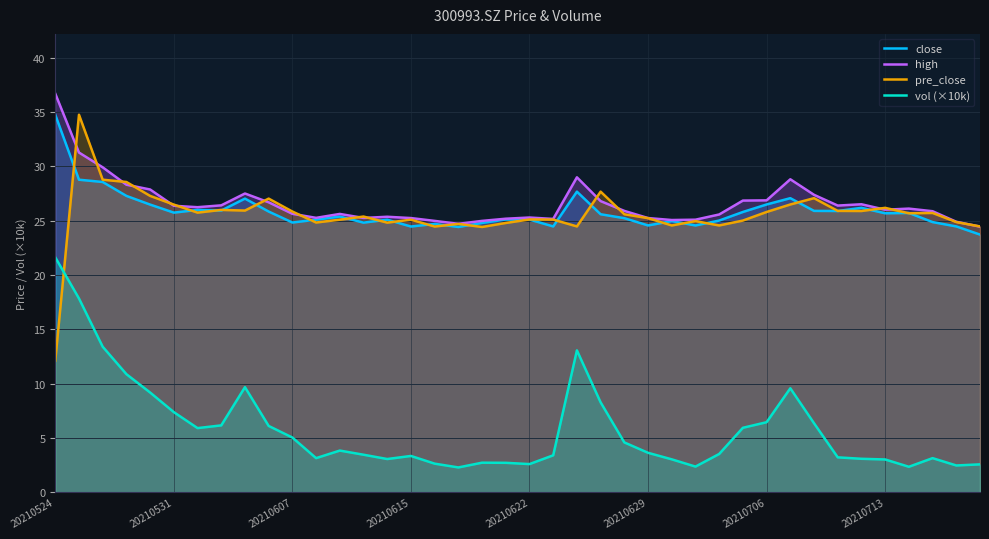

Which series has the largest range (max minus min)?

pre_close